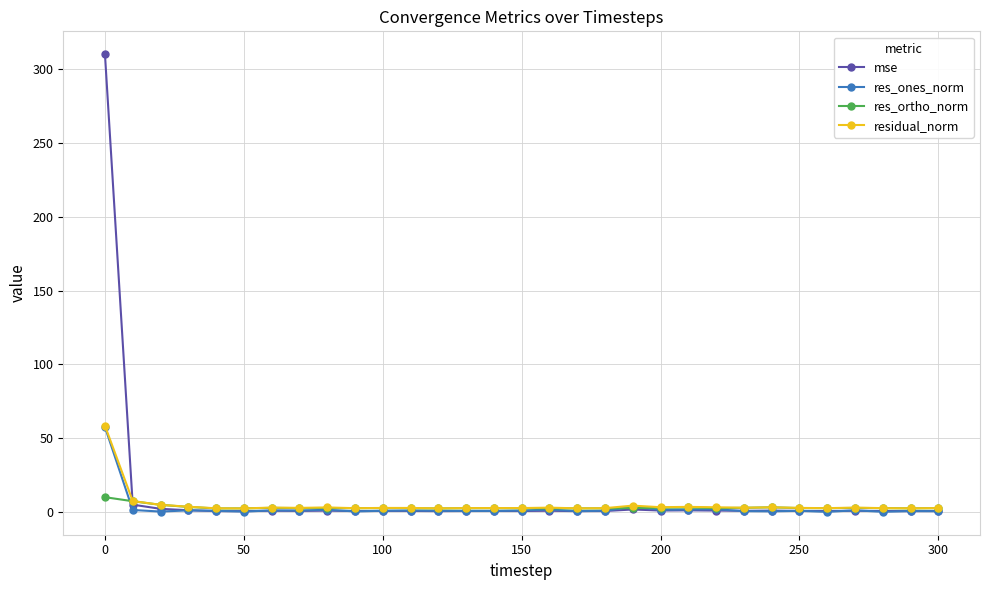

What are all the series names shown in the legend?

mse, res_ones_norm, res_ortho_norm, residual_norm